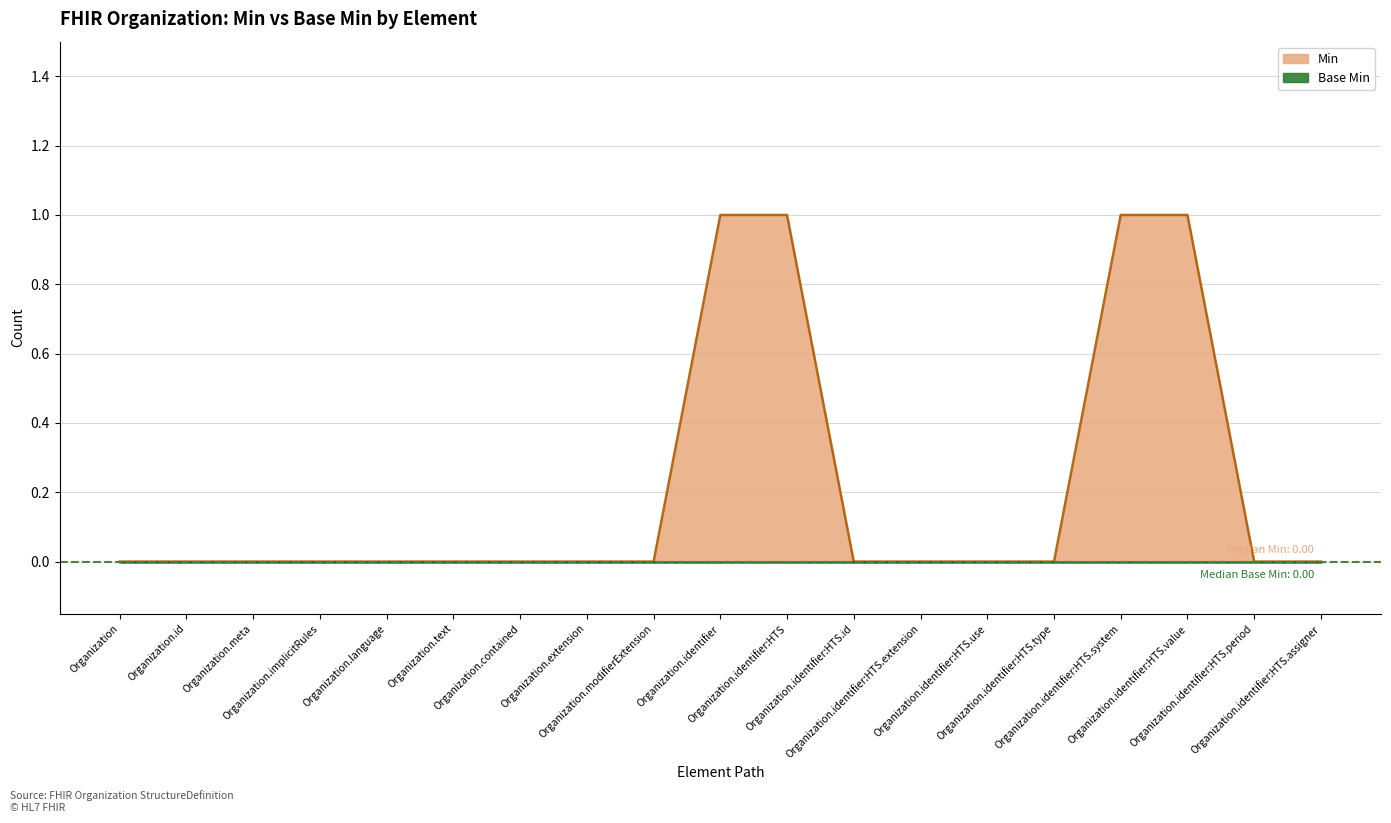

What is the maximum value shown in the chart?

1